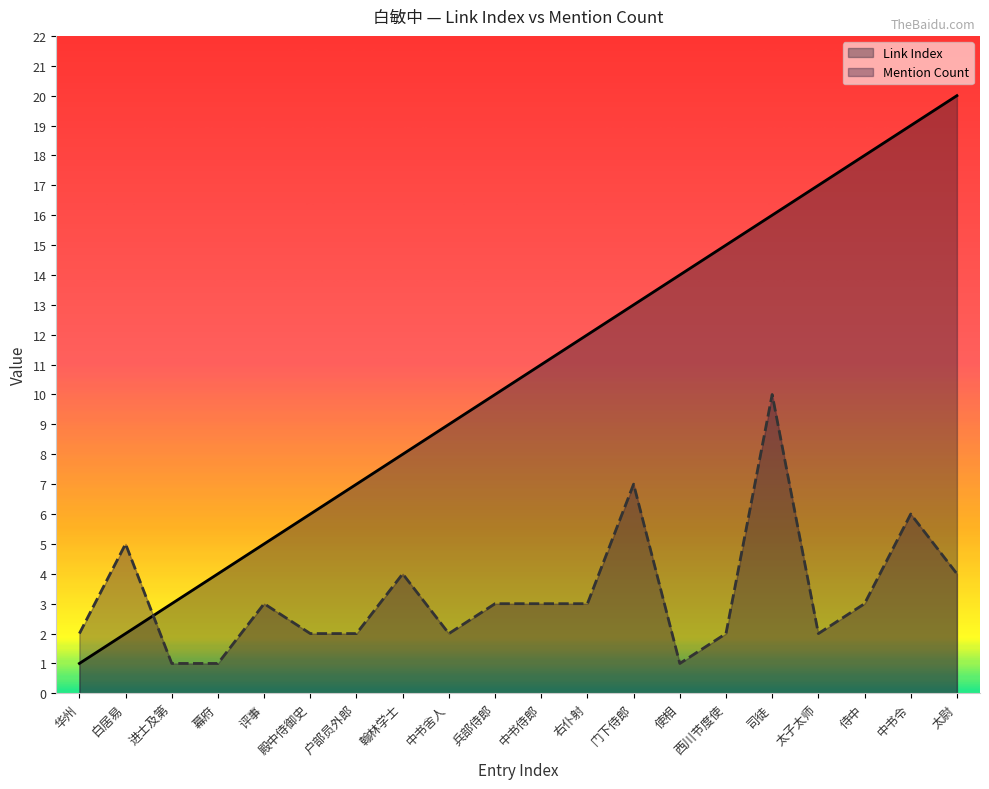

What is the label of the 14th point from the right?

户部员外郎